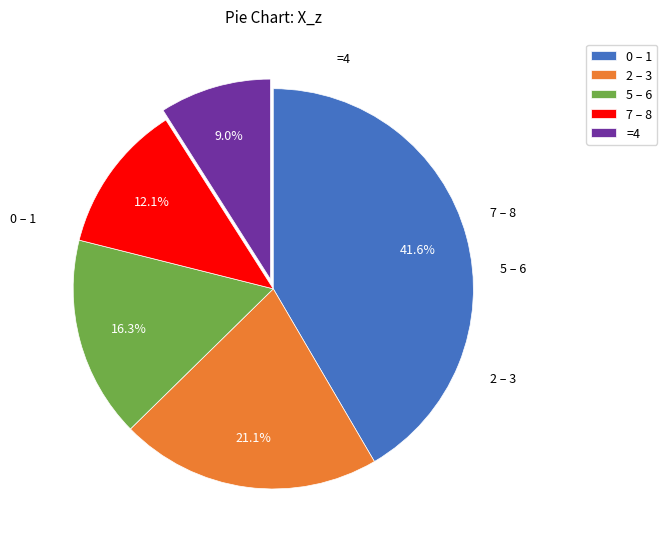

Rank the categories by value from lowest to highest.

=4, 7 – 8, 5 – 6, 2 – 3, 0 – 1